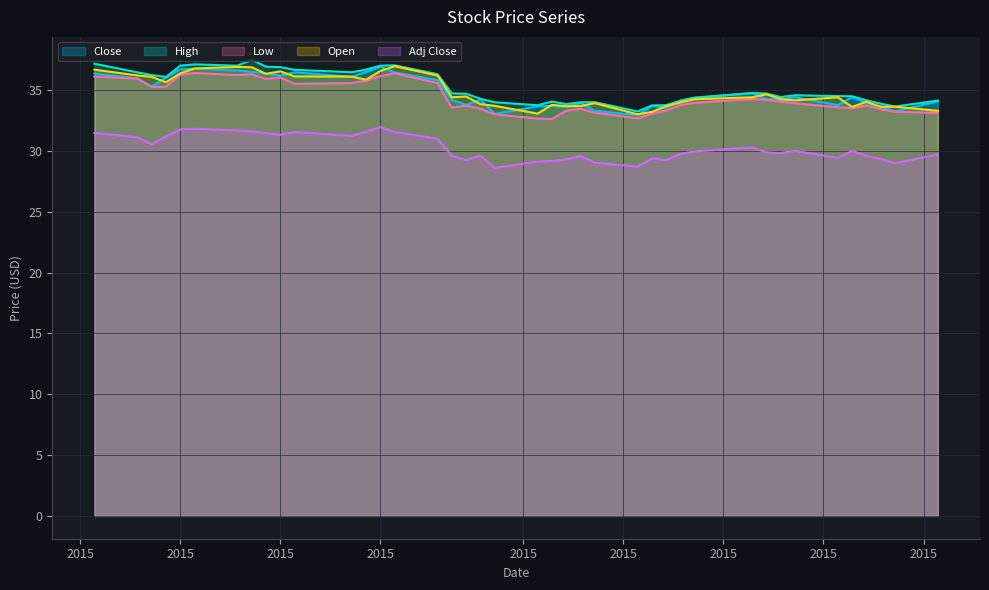

At which label is High closest to 35?

2015-02-17